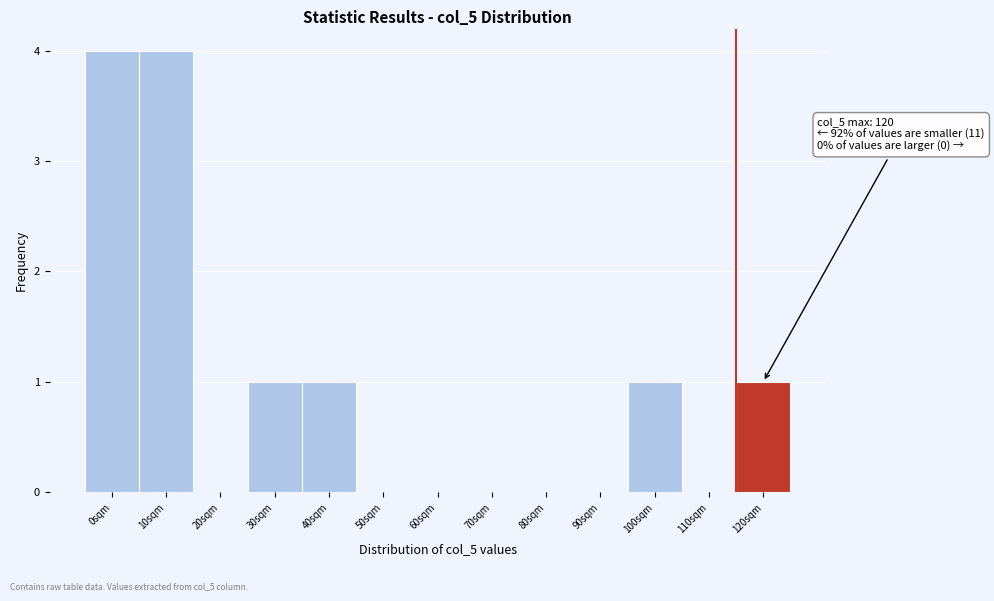

What is the change in value from 0sqm to 80sqm?

-4